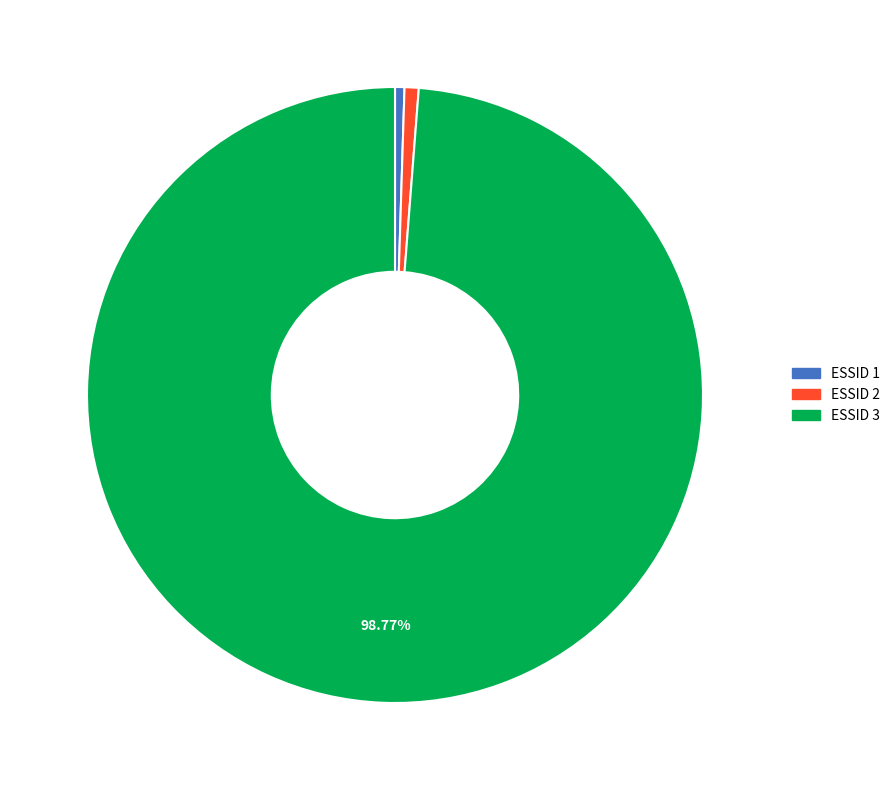

How many segments does this pie chart have?

3